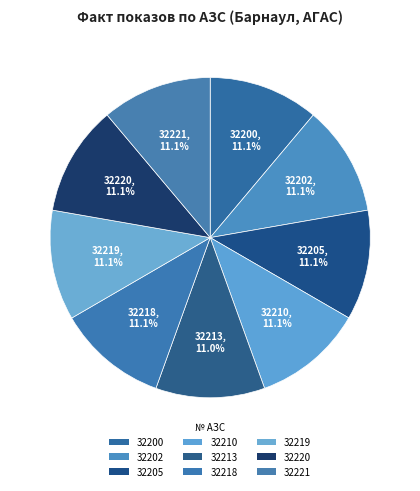

To the nearest percent, what is the average slice percentage?

11%